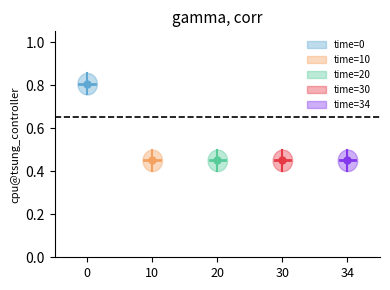

Read the value at 10.

0.5